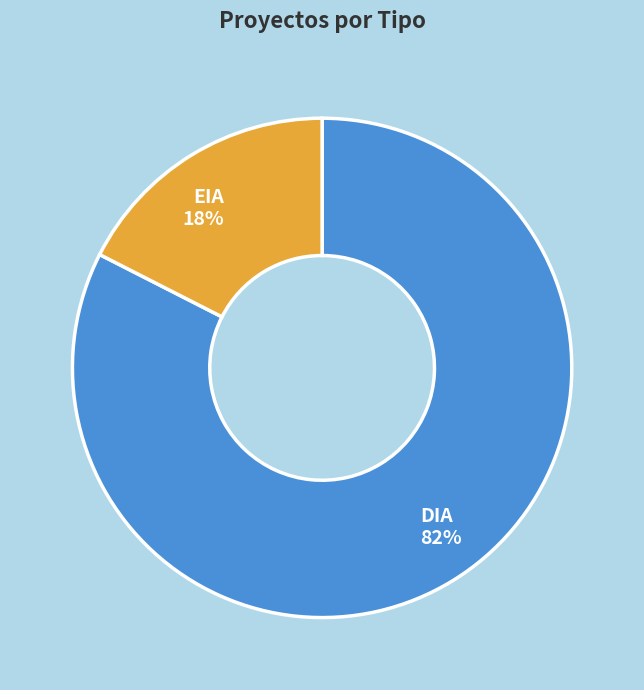

To the nearest percent, what is the average slice percentage?

50%